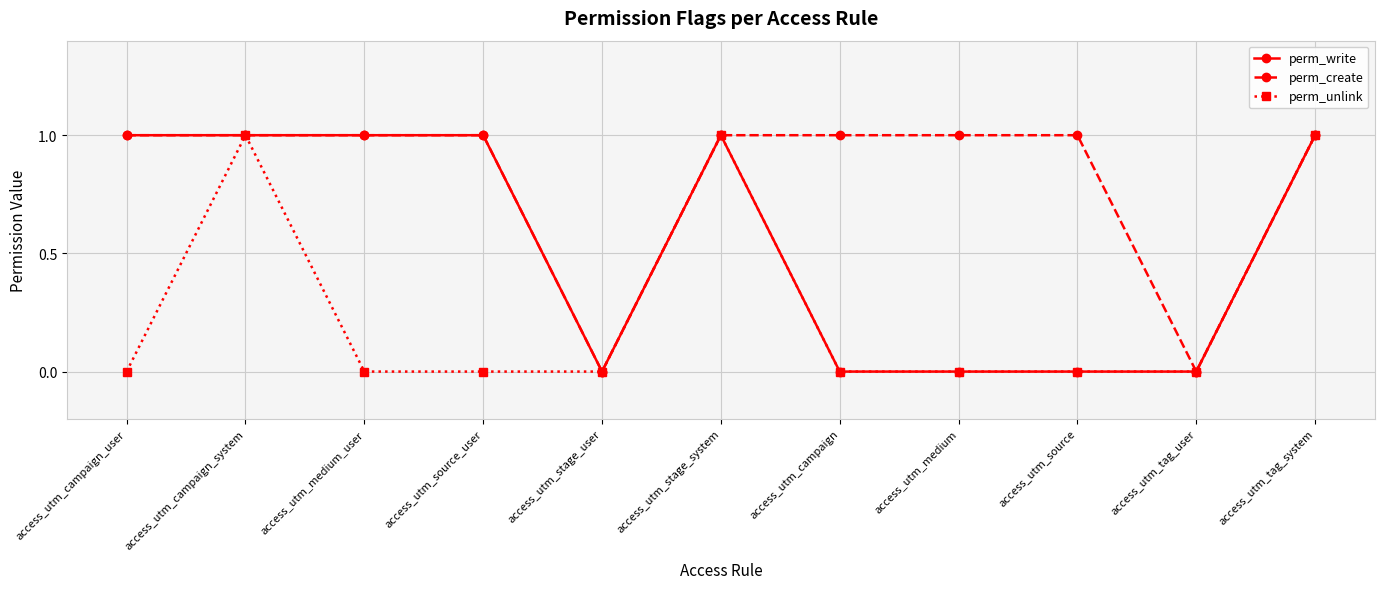

Which series has the largest total across all categories?

perm_create